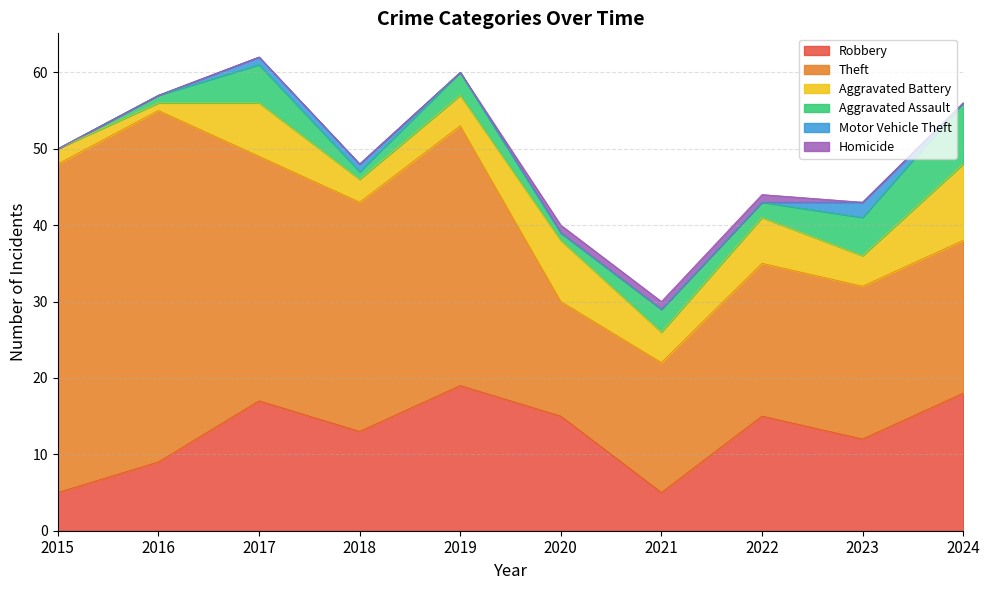

Which series has the largest range (max minus min)?

Theft